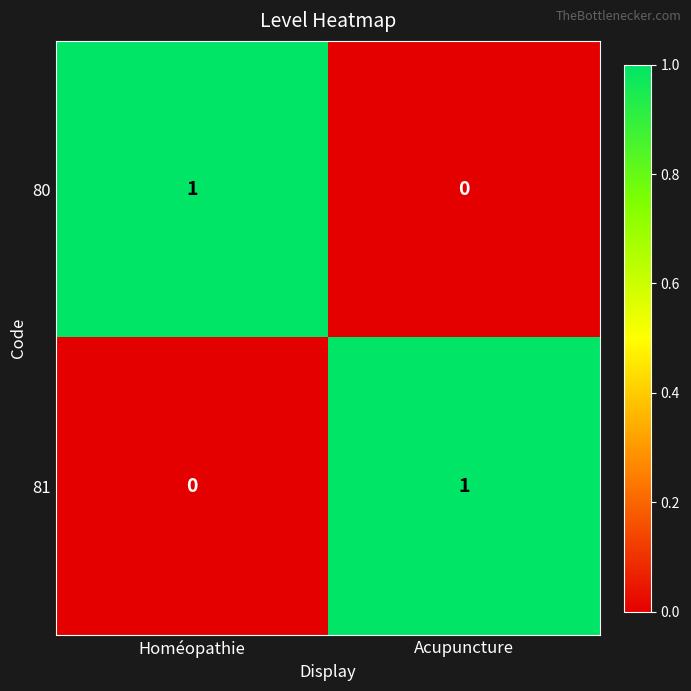

True or false: 81 has a value of 1 at Acupuncture.

True